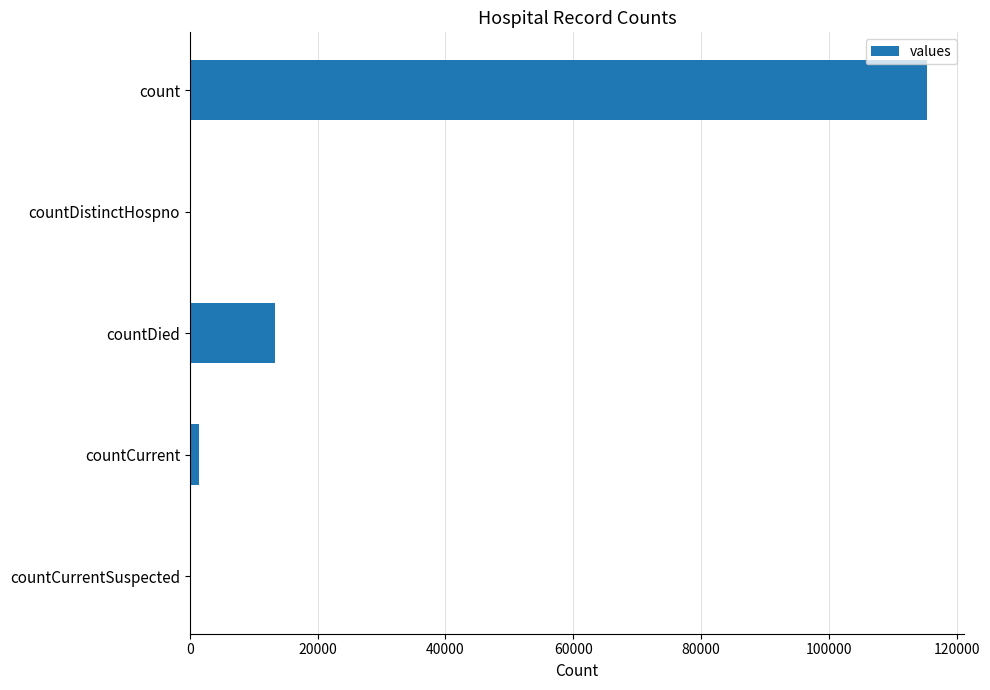

The chart shows a value of 0 at countCurrentSuspected. True or false?

True